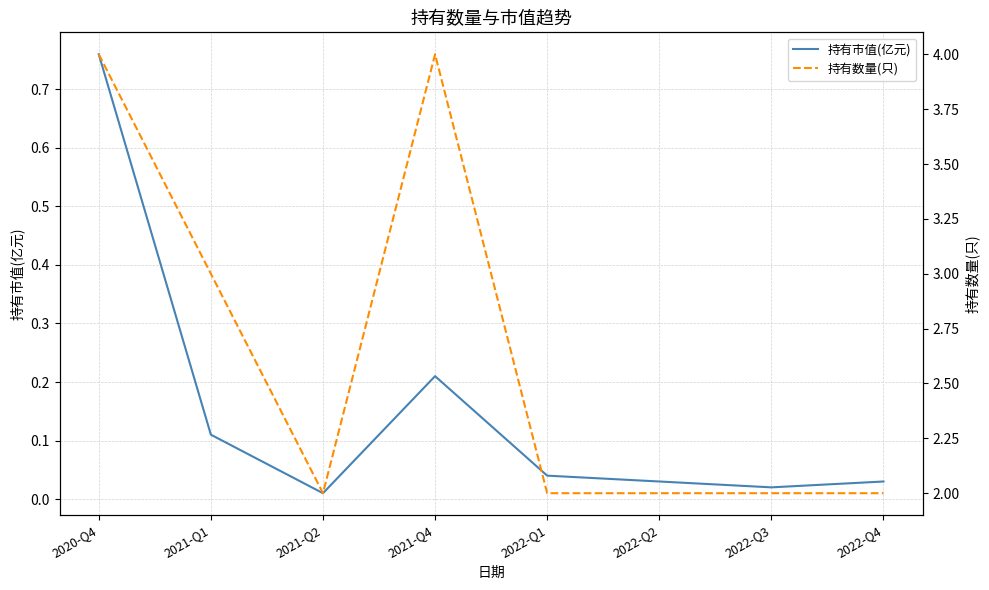

What is the difference between the maximum and minimum values in the 持有市值(亿元) series?

0.8